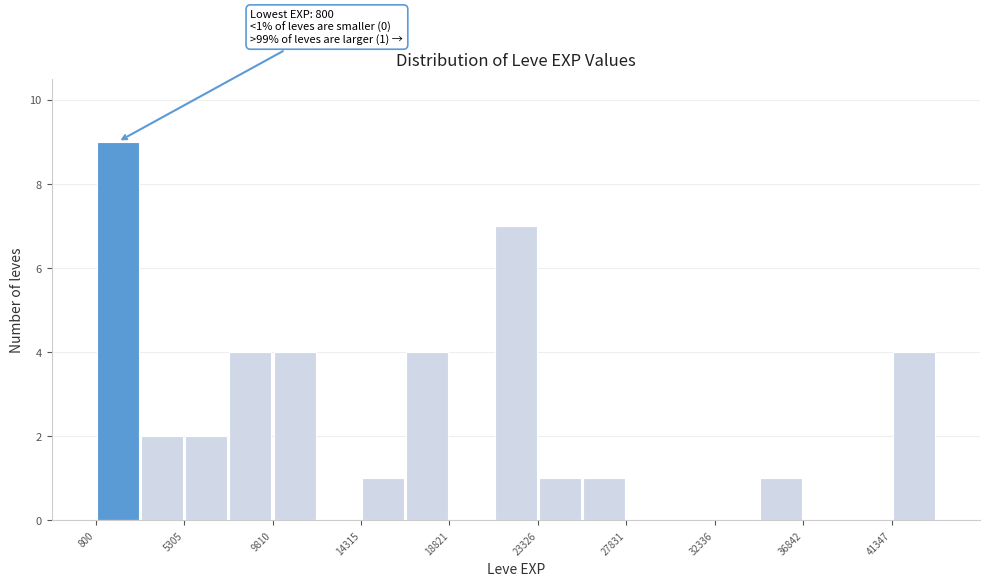

Which range on the x-axis has the tallest bar?

1000 to 3000